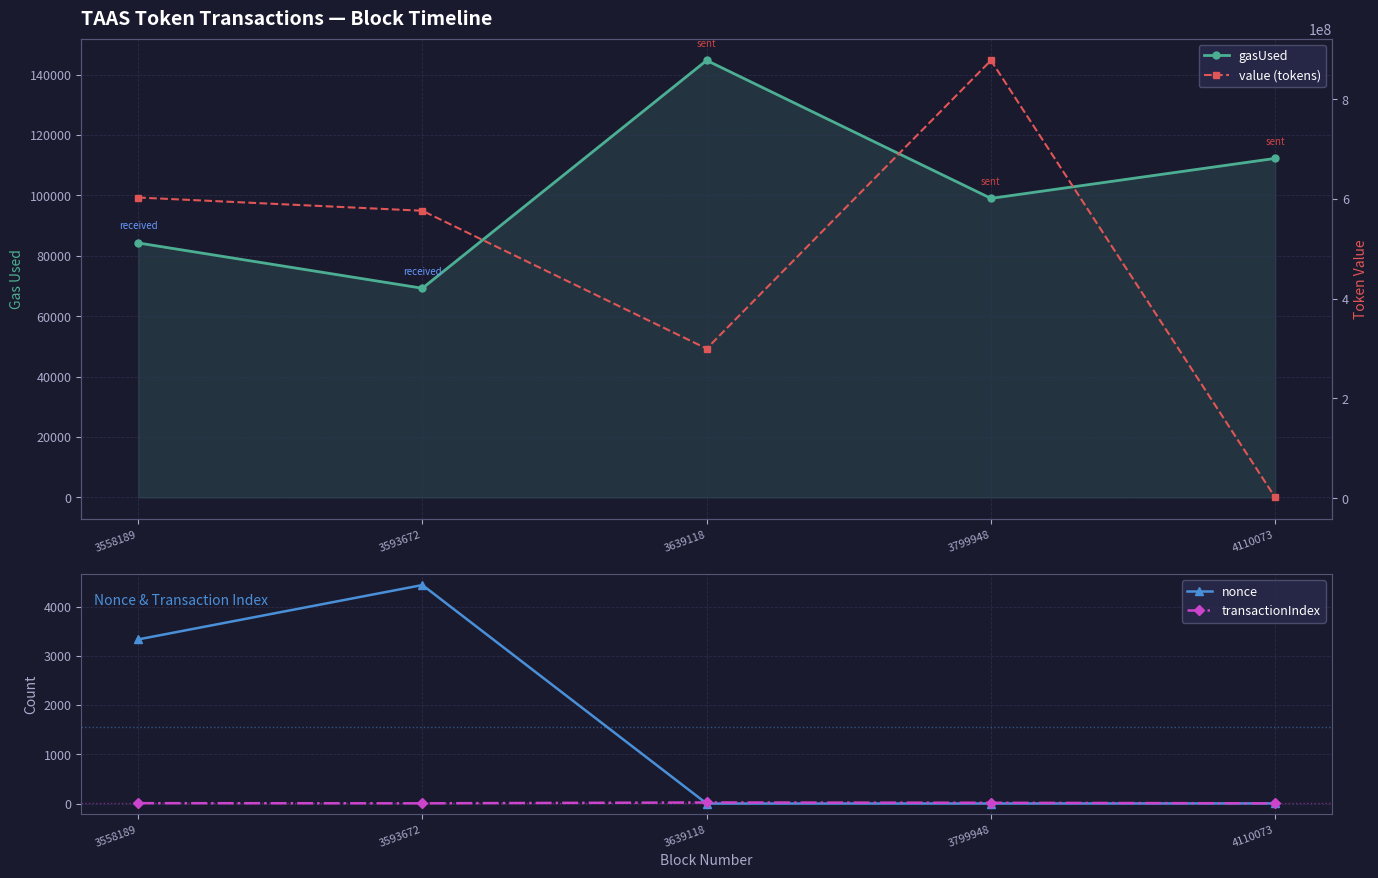

What is the difference between the highest and lowest values at 4110073?

1504996